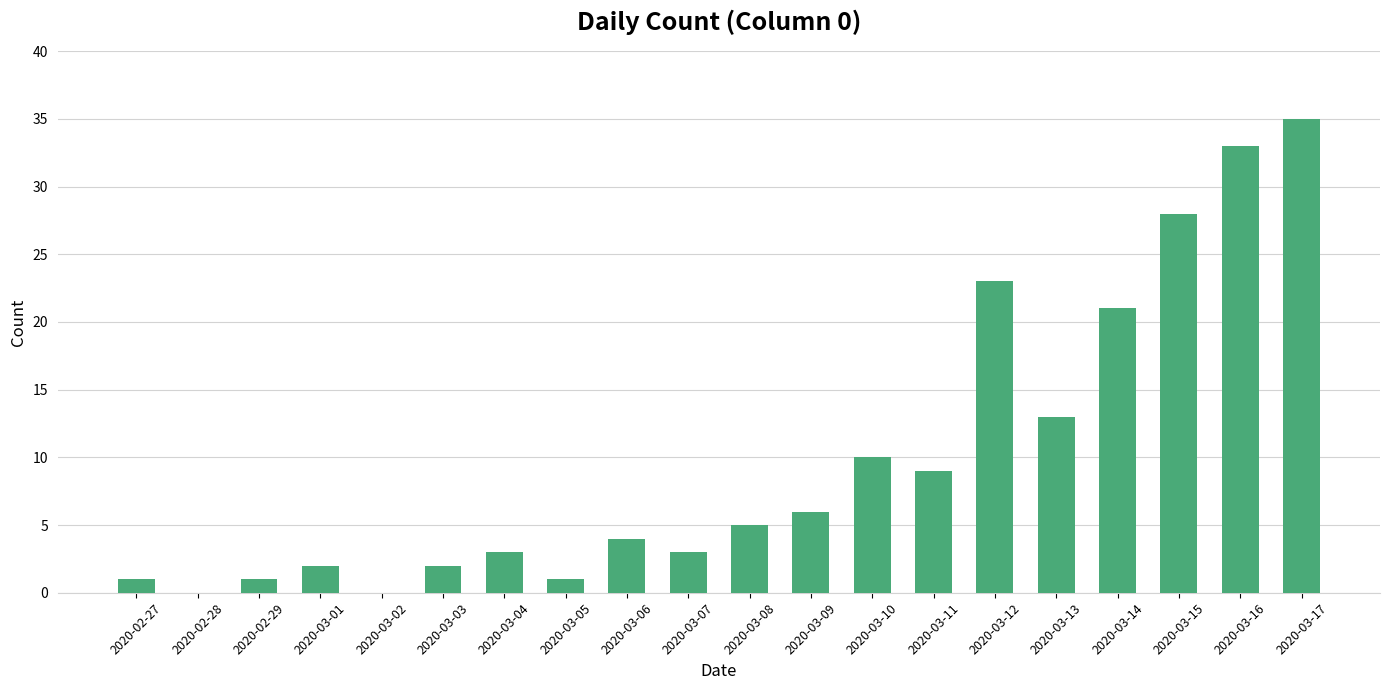

Count the number of data series in this chart.

1